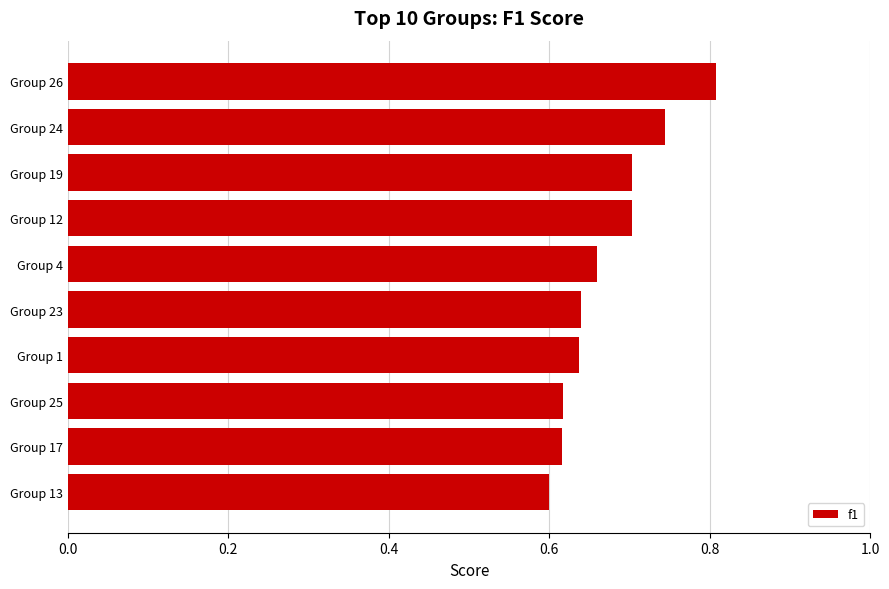

What is the greatest value displayed?

0.8